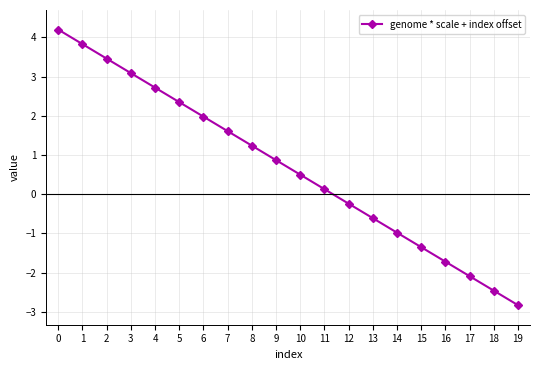

What is the greatest value displayed?

4.2